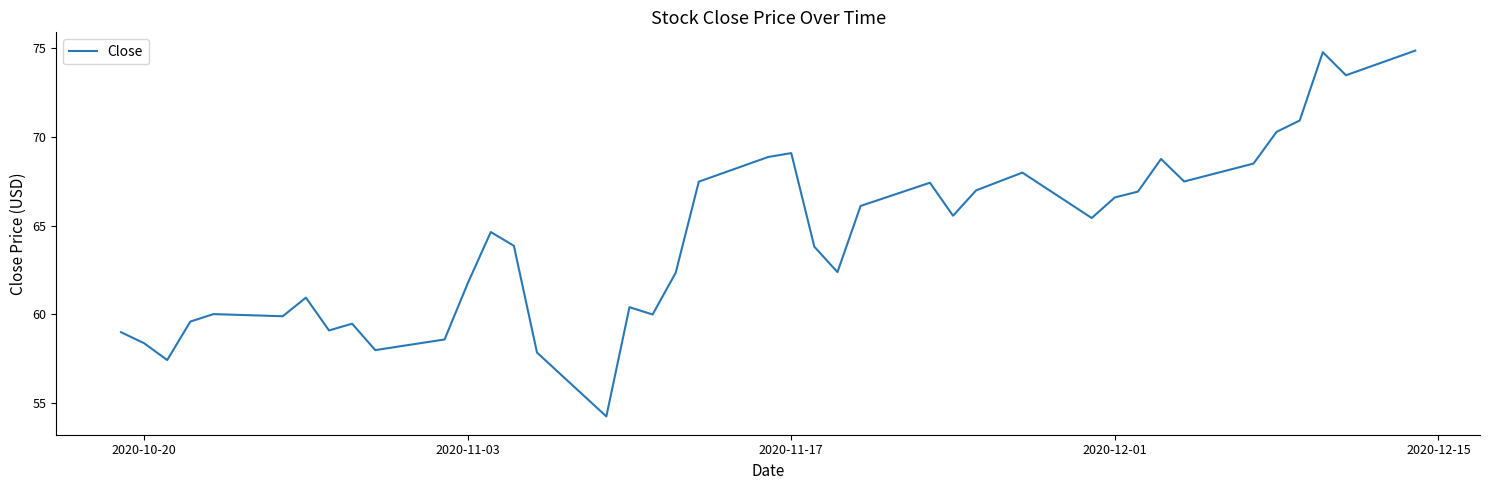

What is the difference between the maximum and minimum values?

20.6